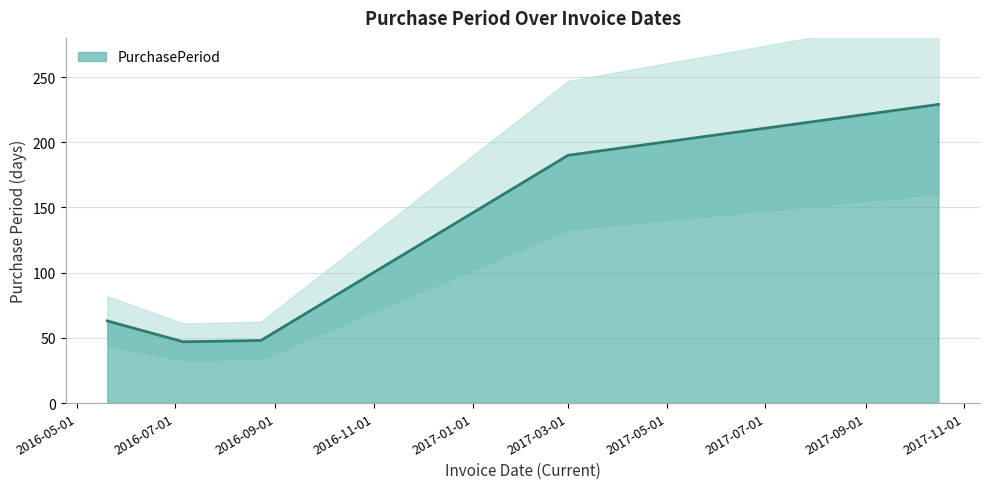

What is the ratio of the value at 2016-05-20 to the value at 2017-10-16?

0.3